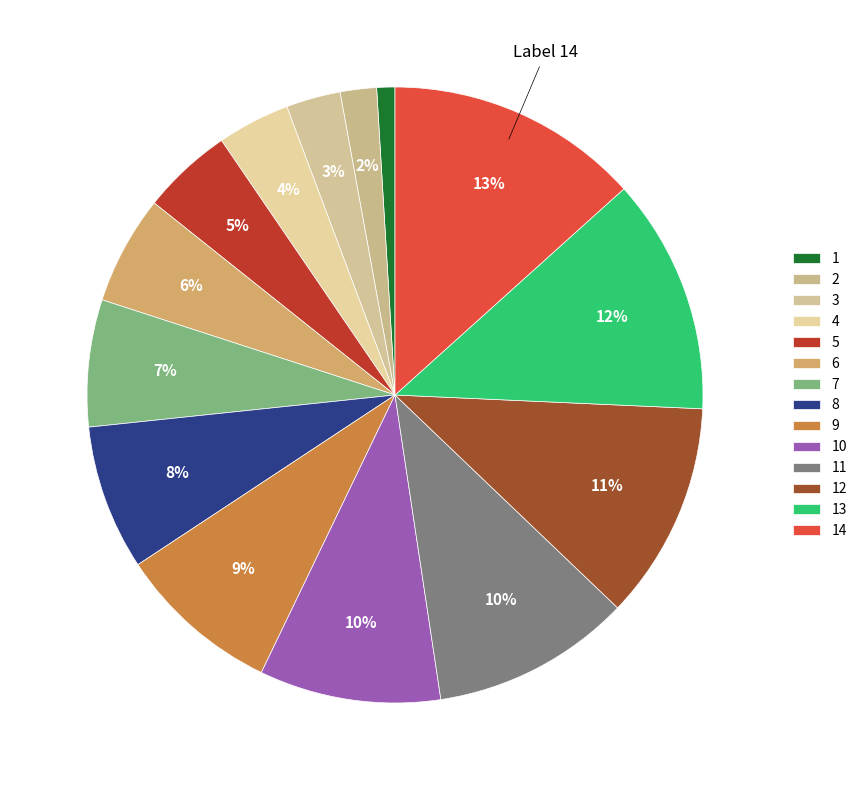

What is the smallest slice in the pie chart?

1